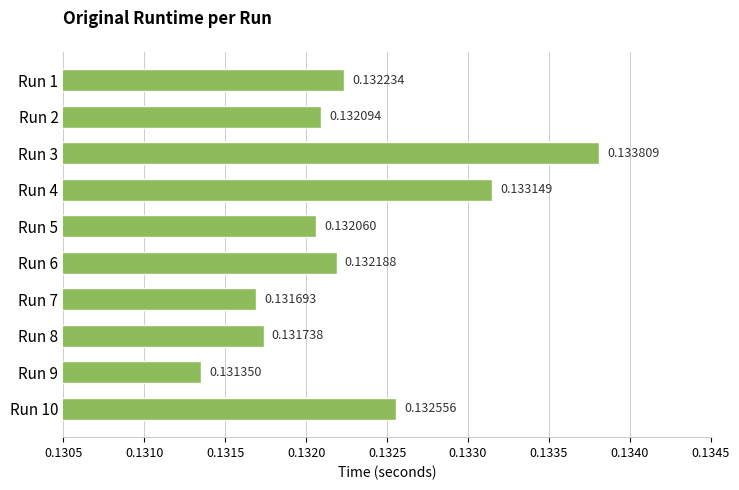

Where is the data nearest to the value 0?

Run 9